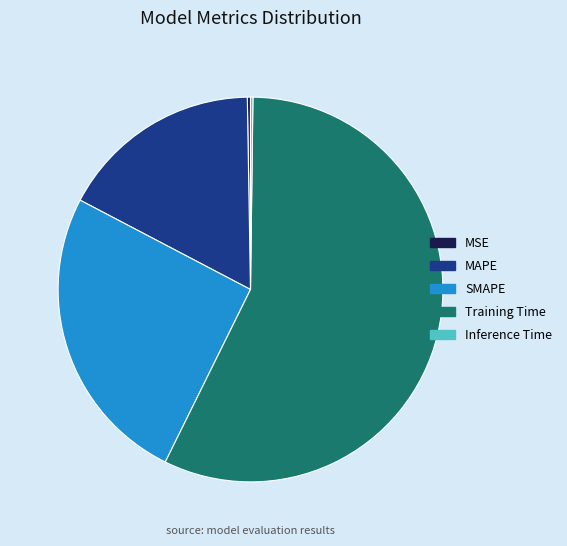

What is the largest slice in the pie chart?

Training Time